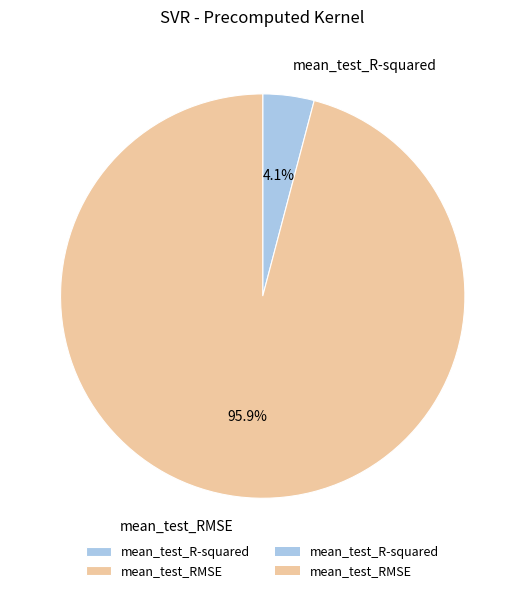

Is there a majority slice in this chart?

Yes